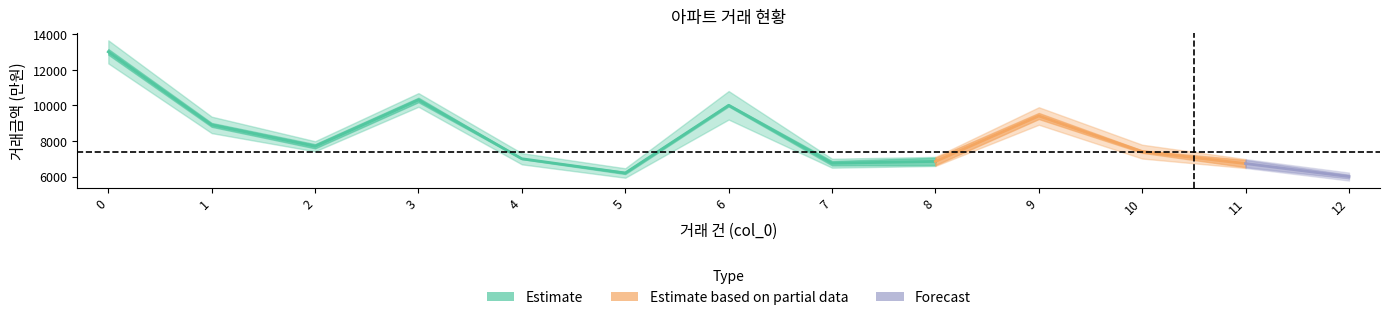

The 거래금액_mid series shows 1442.7 at 7. True or false?

False